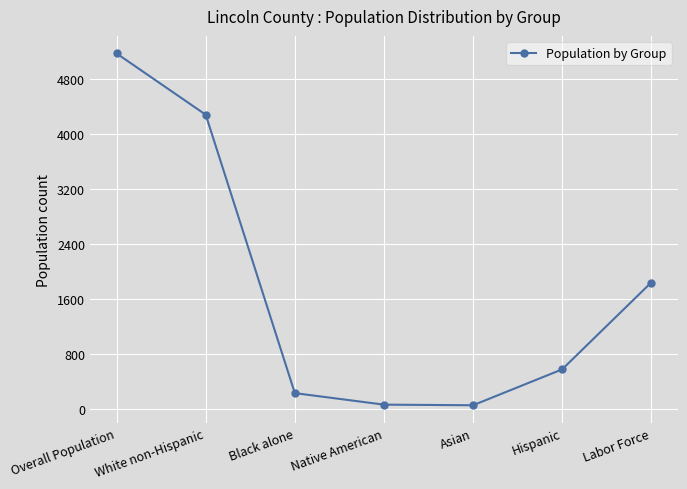

How many interior local valleys (lower than both neighbors) does the data have?

1